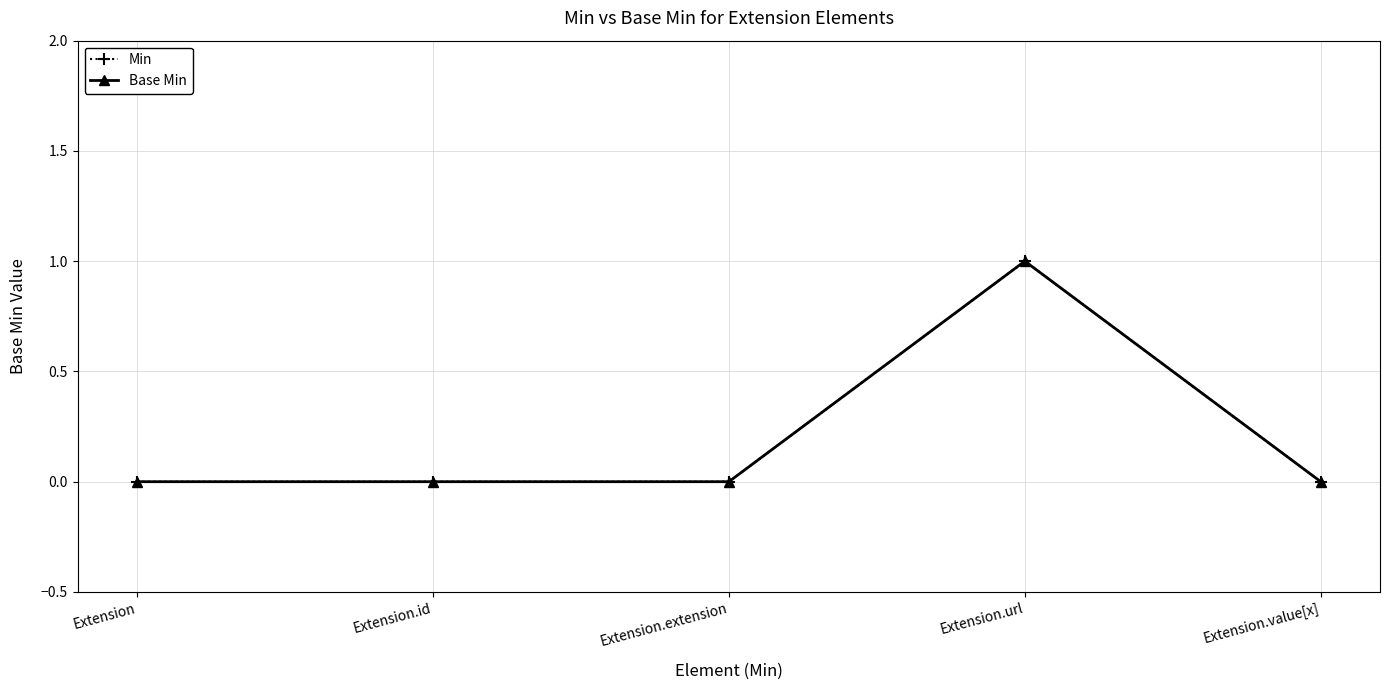

At Extension.value[x], list the series in order from smallest to largest.

Min, Base Min